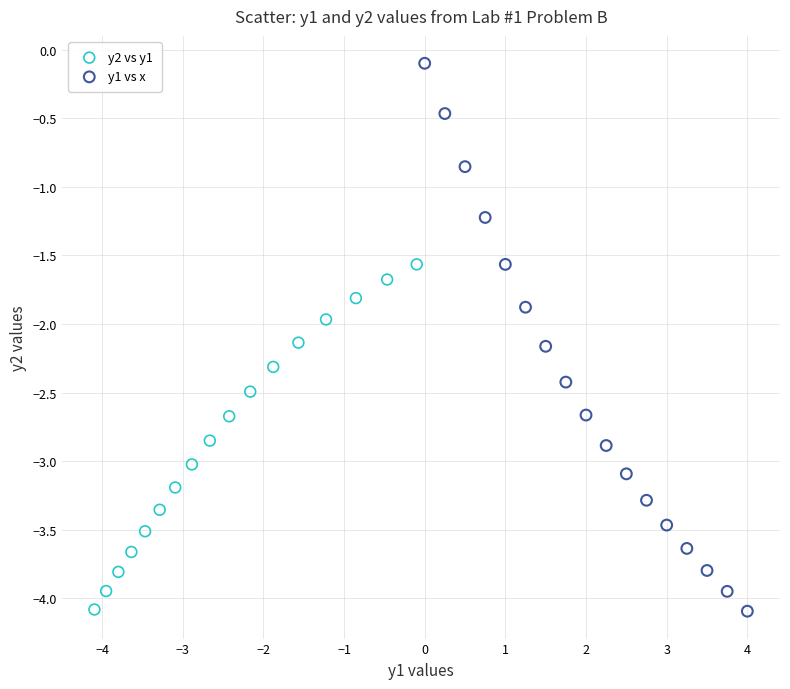

Which series contains the highest Y value?

y1 vs x